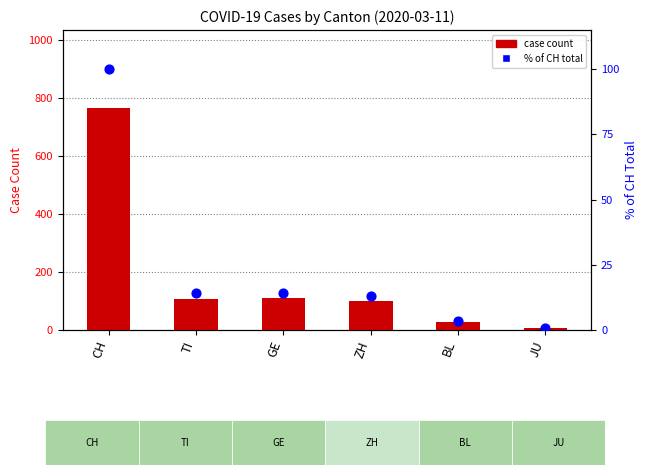

What are all the series names shown in the legend?

case count, % of CH total